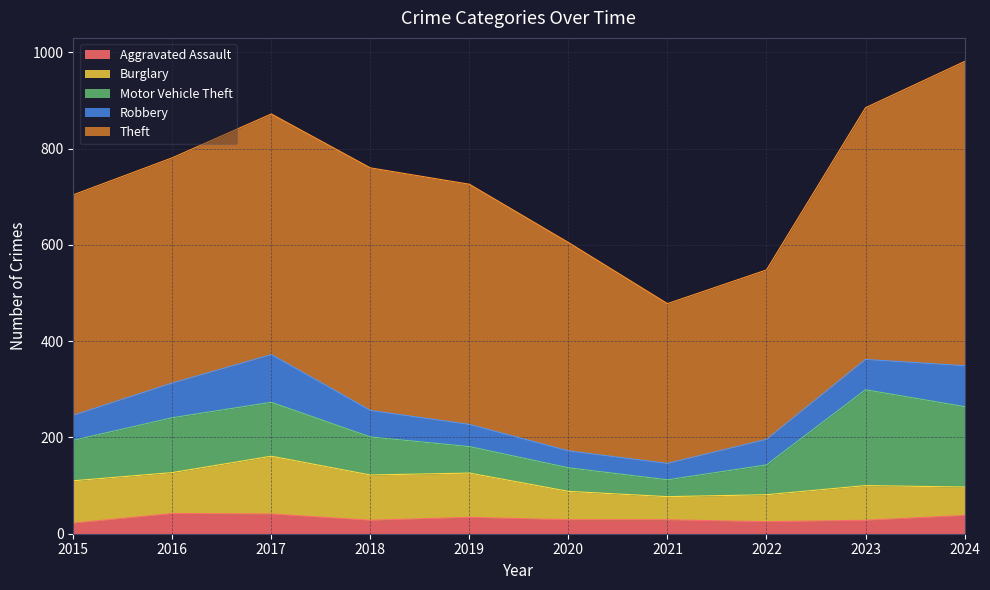

Between 2015 and 2020, which series saw the biggest shift?

Motor Vehicle Theft